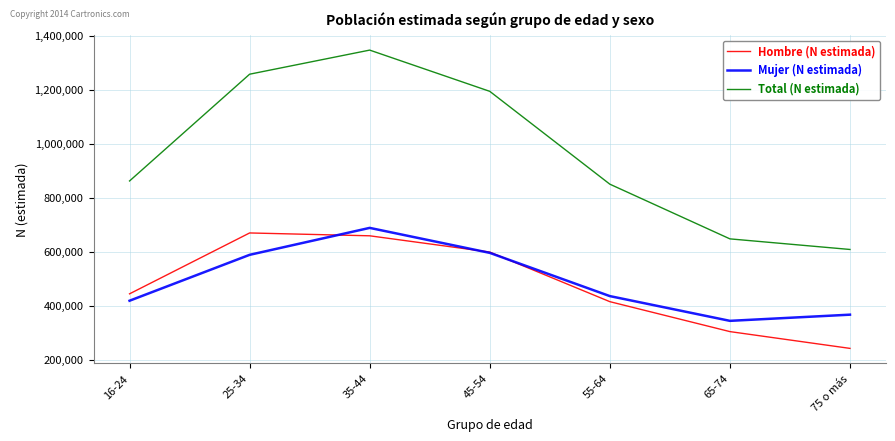

At which category does Mujer (N estimada) reach its first local valley?

65-74